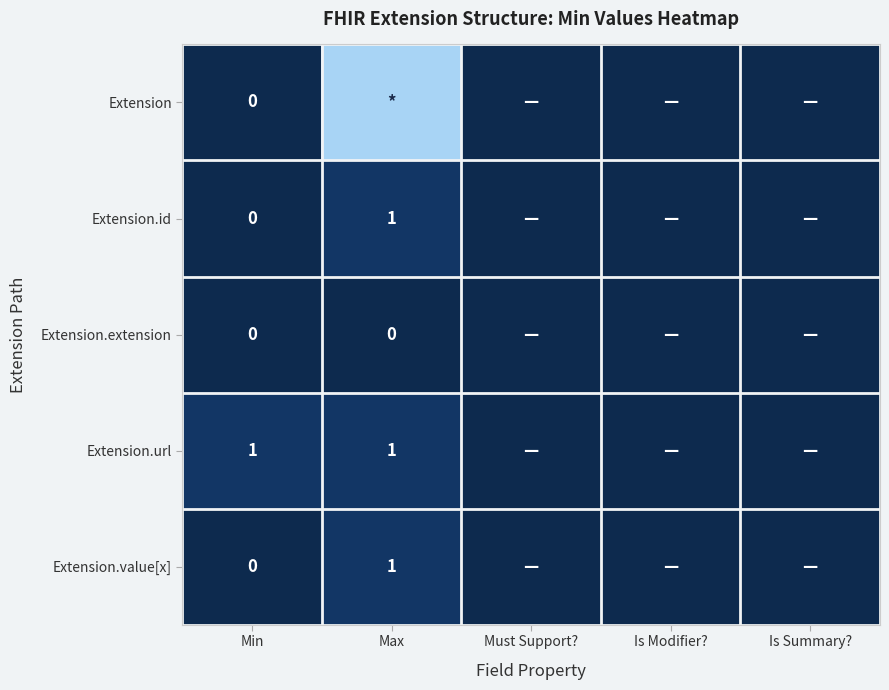

The Extension.value[x] series shows -1 at Is Modifier?. True or false?

False